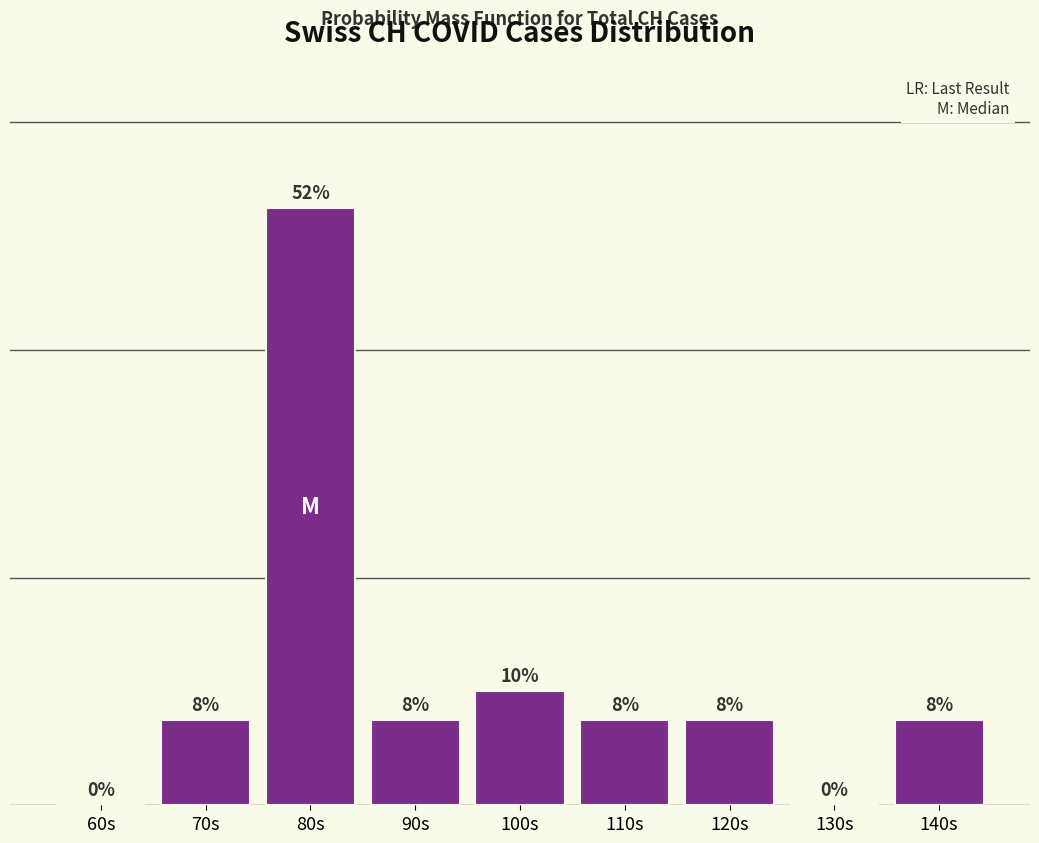

Reading left to right, transcribe all the data shown in this chart.

0.0	7.5	52.5	7.5	10.0	7.5	7.5	0.0	7.5